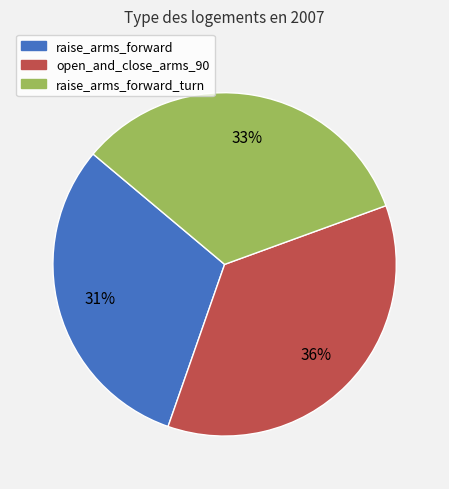

Does any single category account for the majority?

No